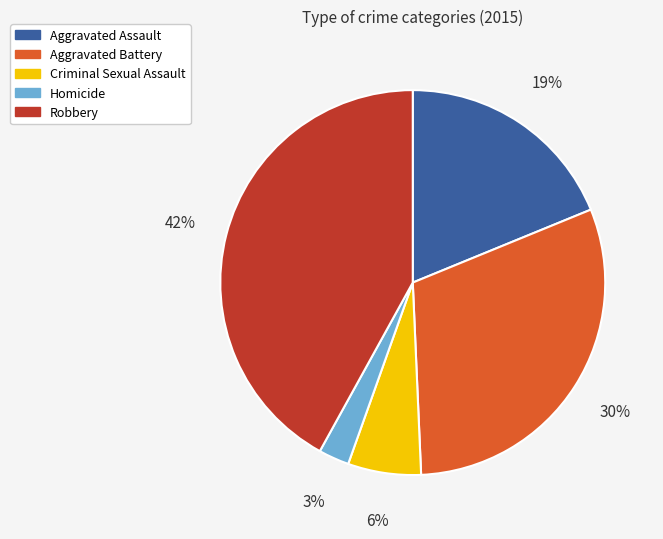

Between Criminal Sexual Assault and Robbery, which is larger?

Robbery